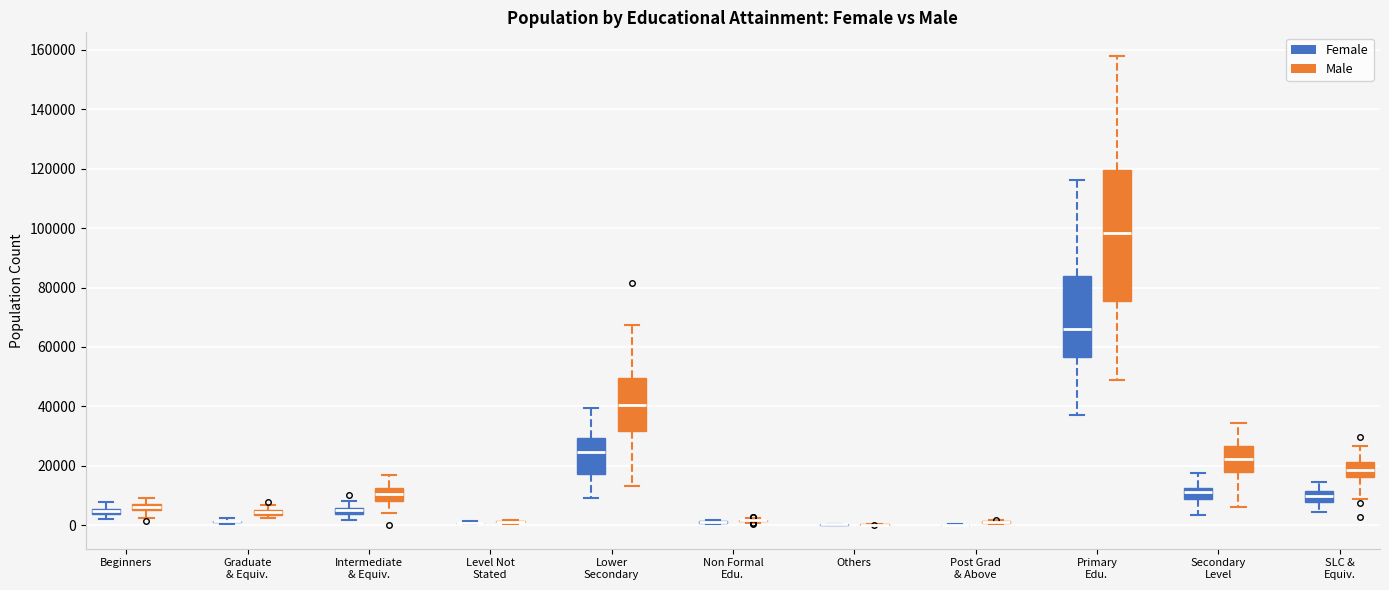

Which box is the tallest, from its lower edge to its upper edge?

Primary Edu. (Male)